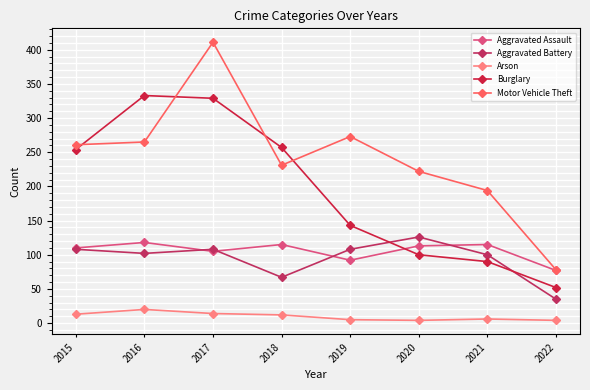

At which category does the chart reach its minimum across all series?

2020